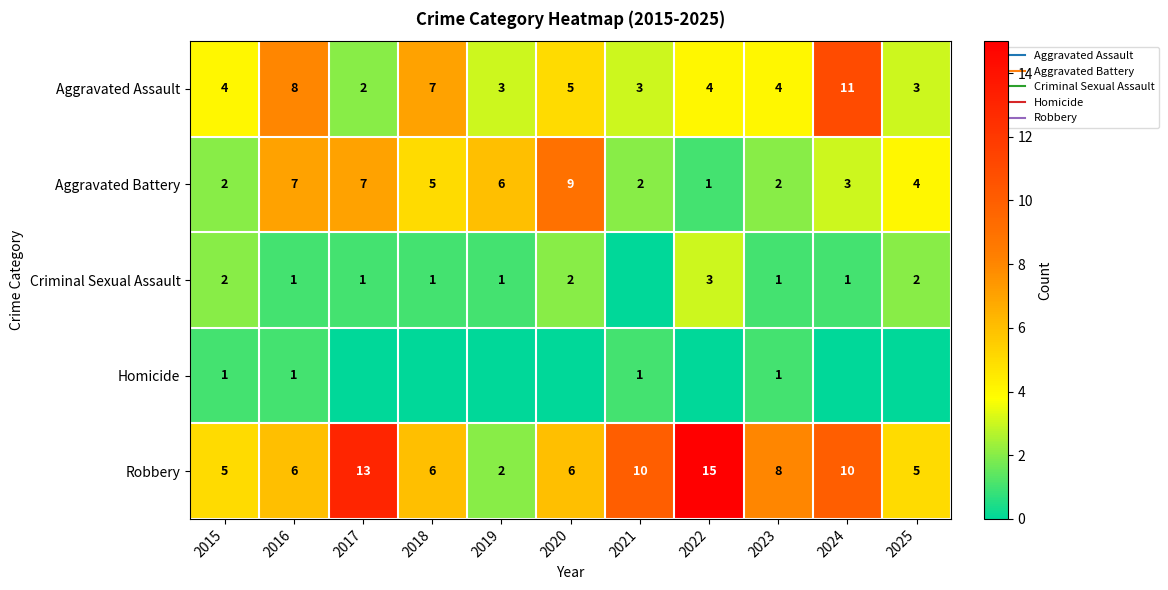

What is the difference between the second highest and minimum values in the Aggravated Battery series?

6